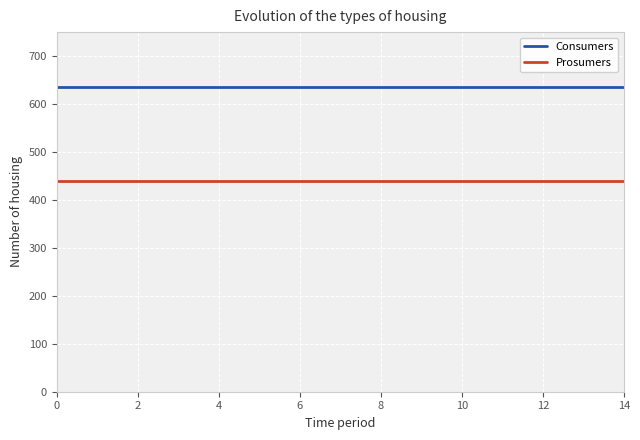

True or false: Consumers and Prosumers intersect in this chart.

False